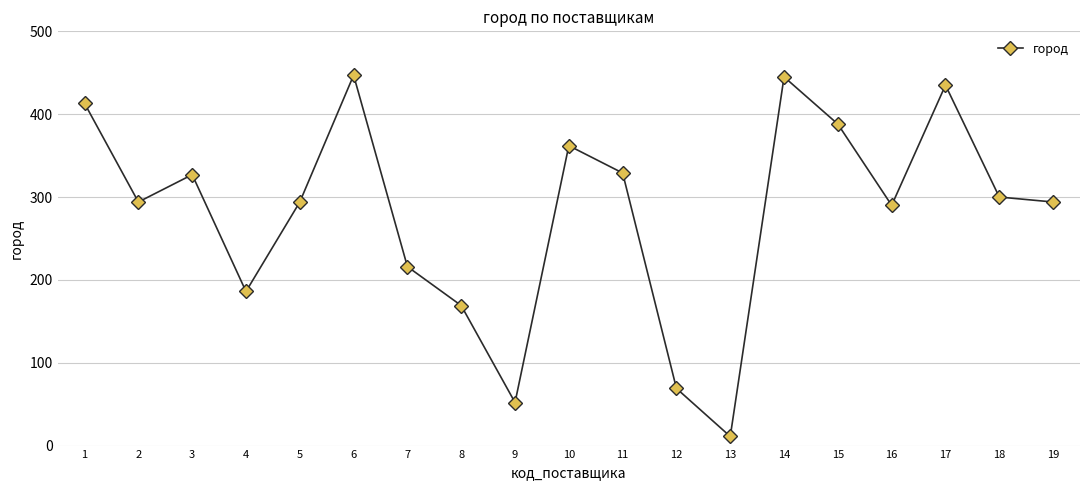

What is the change in value from 1 to 2?

-119